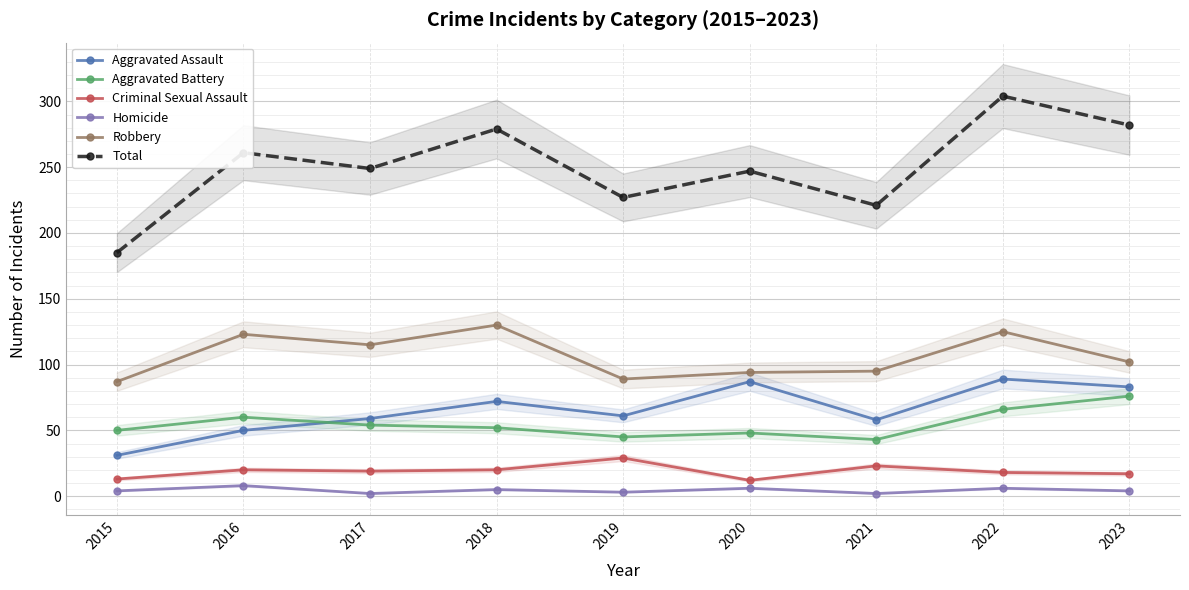

What is the sum of all Total values?

2255